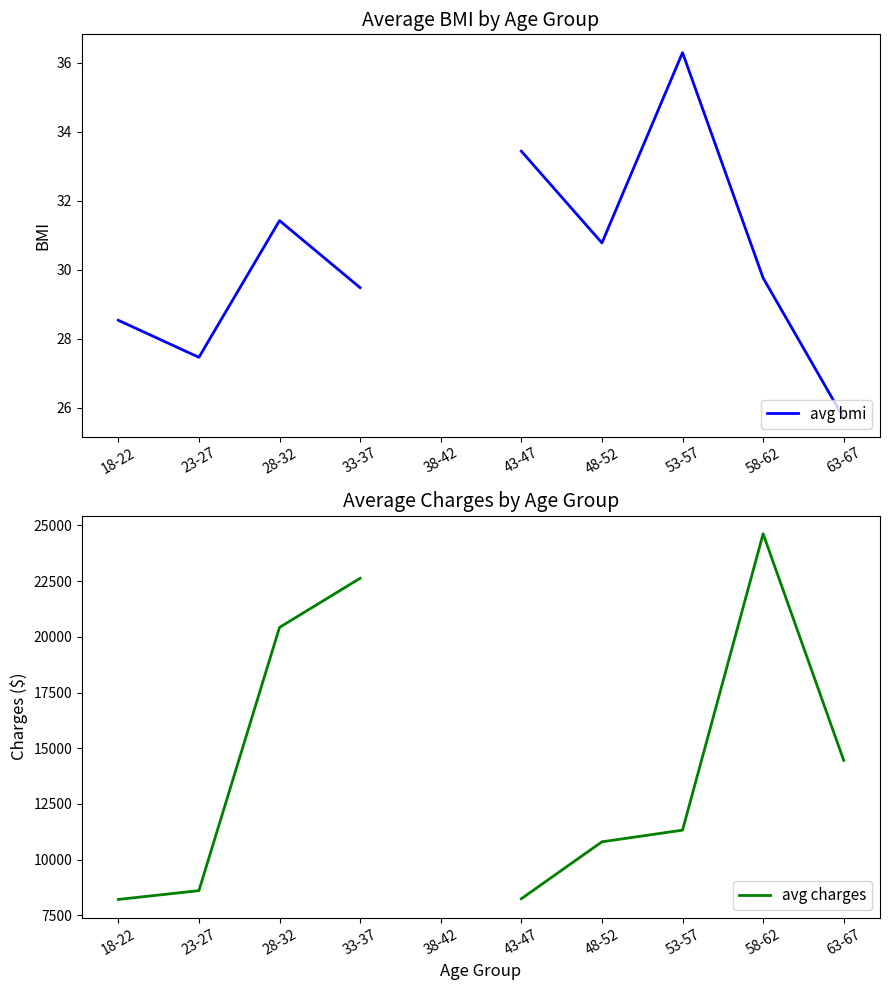

How many lines are shown in the chart?

2